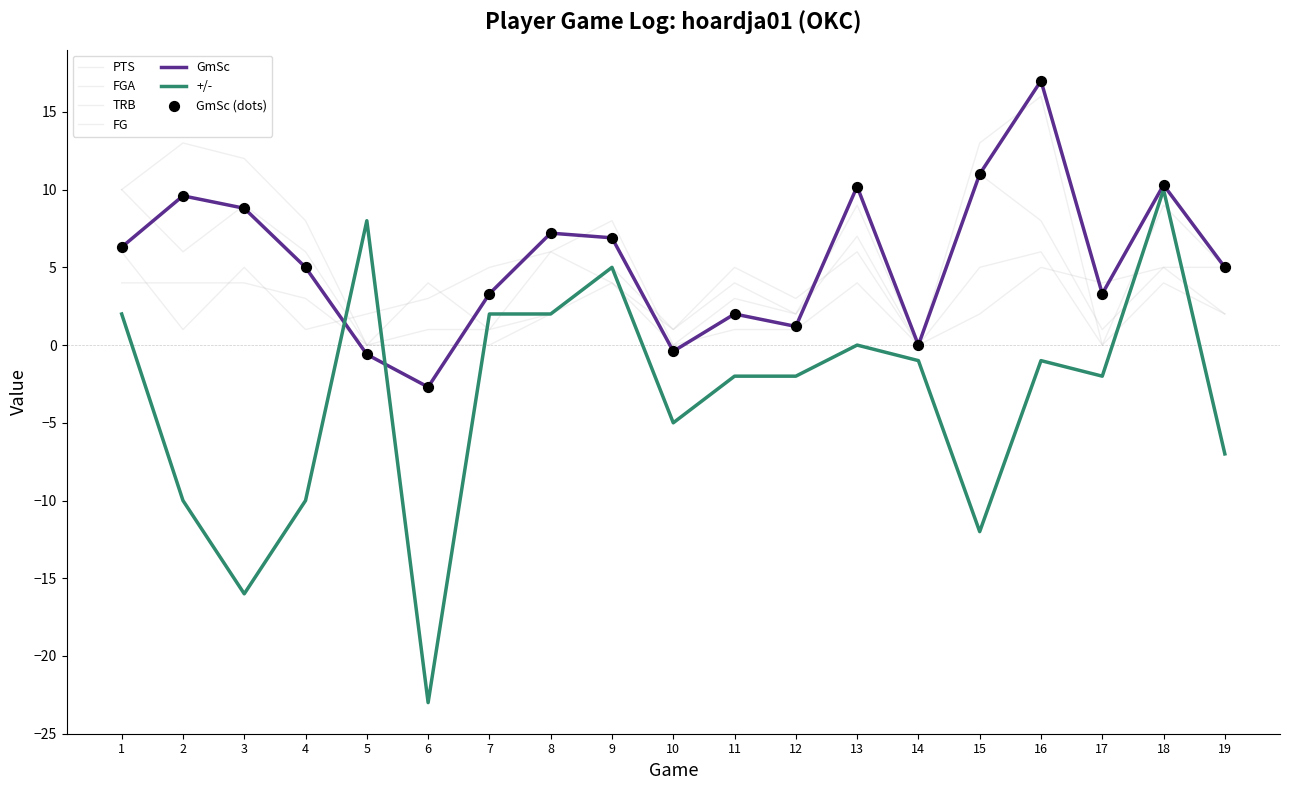

At which category is the sum across all series the highest?

16